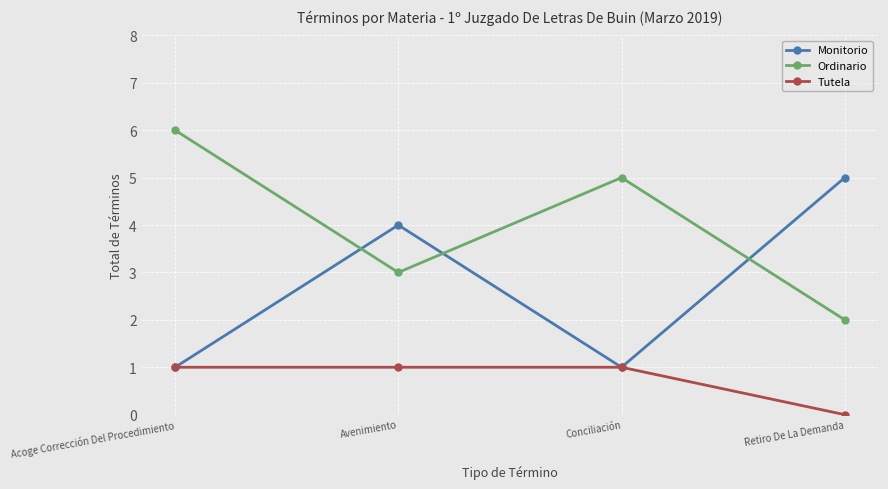

Reading right to left, transcribe all the data shown in this chart.

Monitorio: Retiro De La Demanda=5	Conciliación=1	Avenimiento=4	Acoge Corrección Del Procedimiento=1
Ordinario: Retiro De La Demanda=2	Conciliación=5	Avenimiento=3	Acoge Corrección Del Procedimiento=6
Tutela: Retiro De La Demanda=0	Conciliación=1	Avenimiento=1	Acoge Corrección Del Procedimiento=1